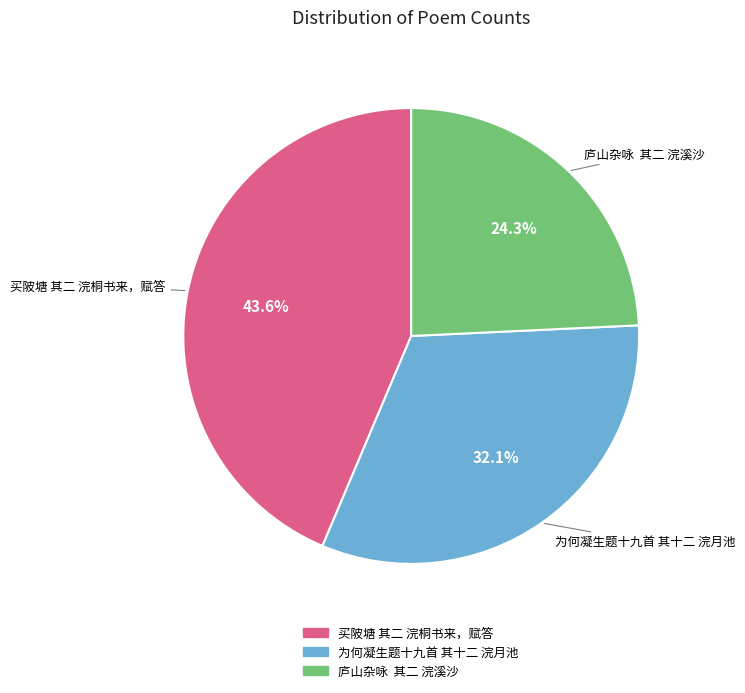

True or false: 买陂塘 其二 浣桐书来，赋答 accounts for 44% of the total.

True